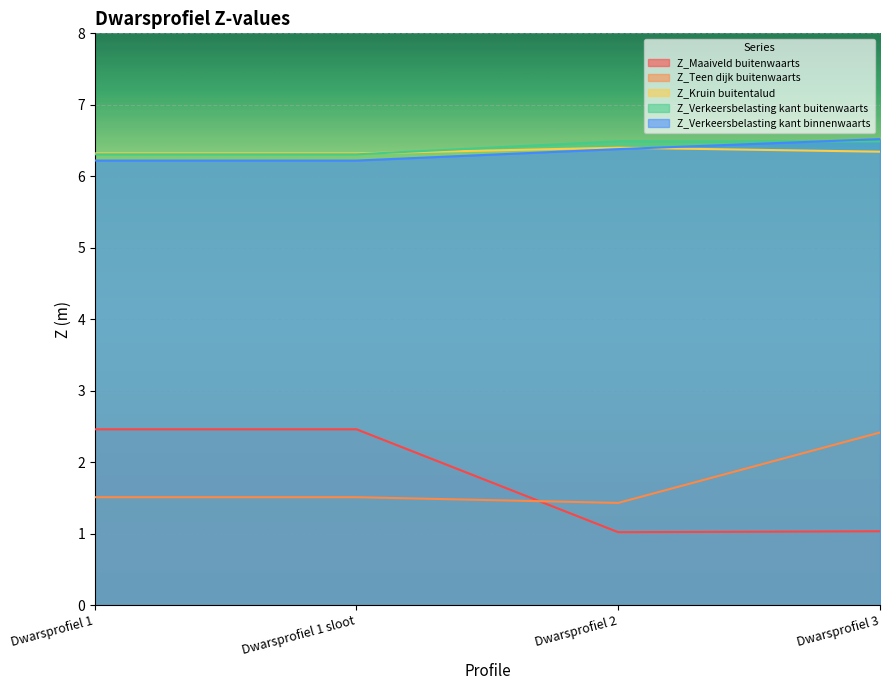

What is the sum of all Z_Kruin buitentalud values?

25.4